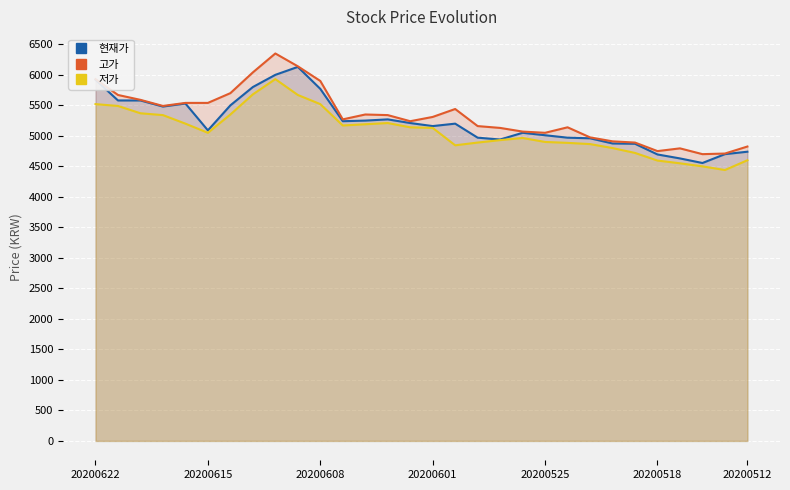

What is the minimum value for 현재가?

4555